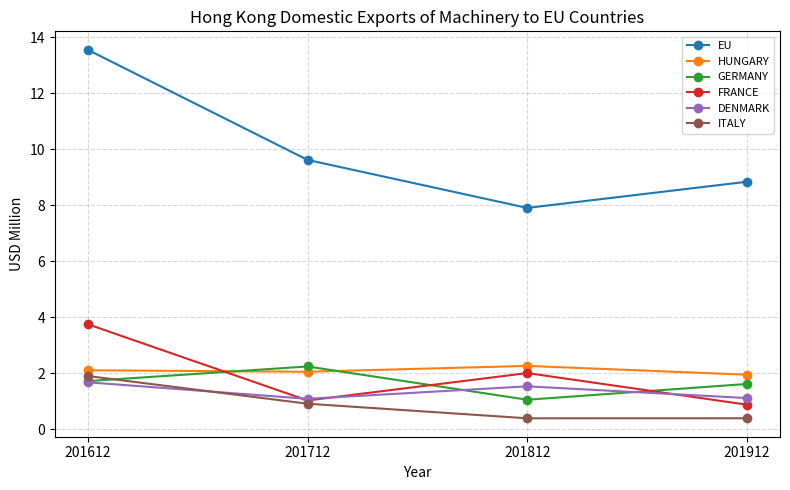

How many categories are shown in the chart?

4